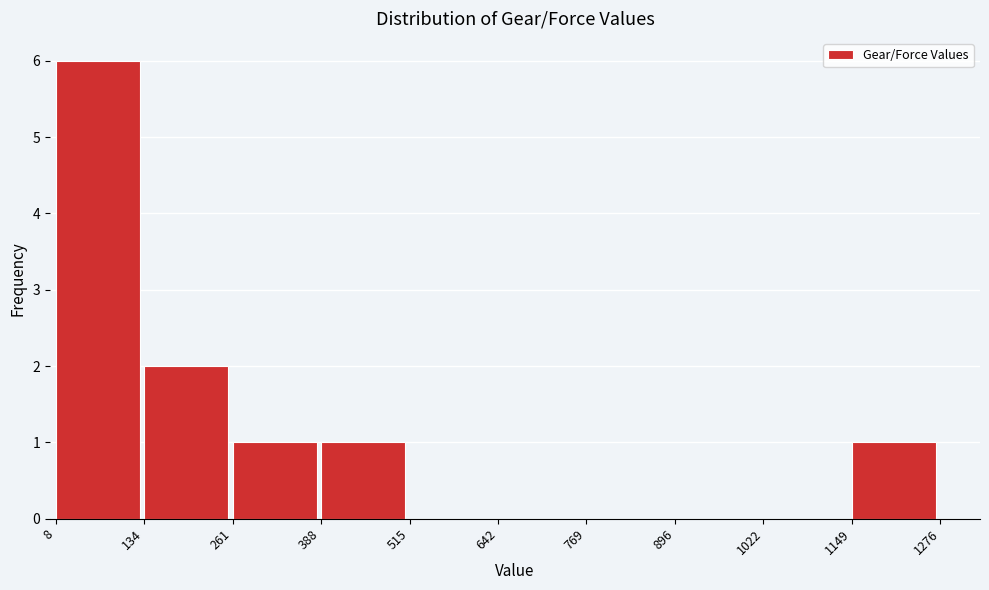

How tall is the bar that spans 261 to 388 on the x-axis? The values are not printed on the chart, so give them approximately, as read against the axis.

1